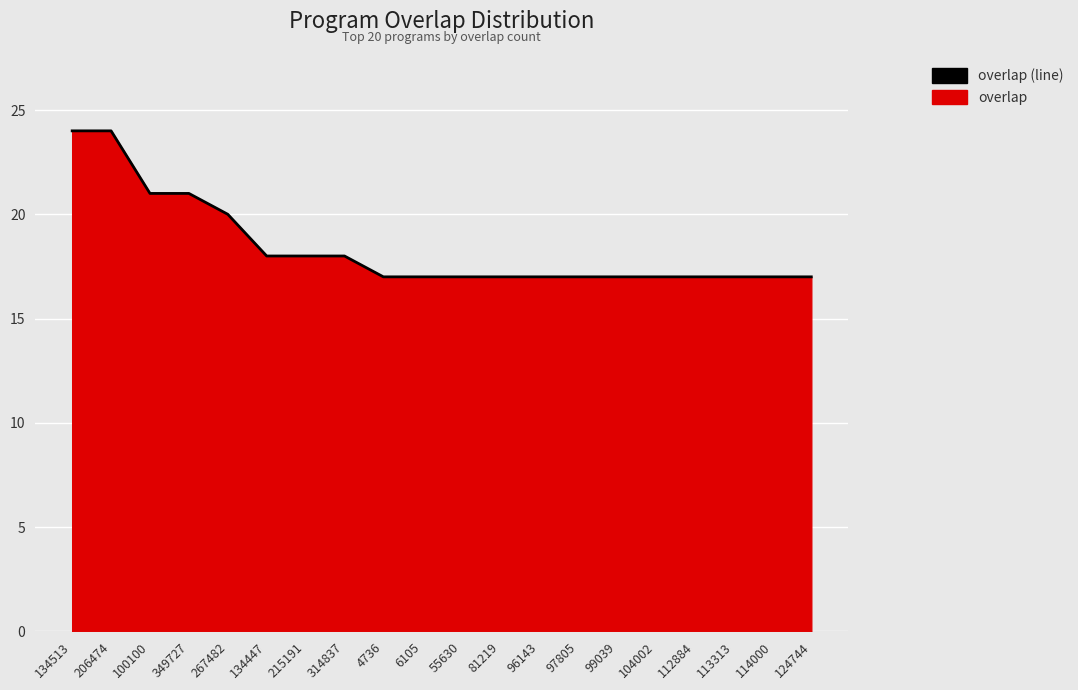

Between 81219 and 215191, which is larger?

215191